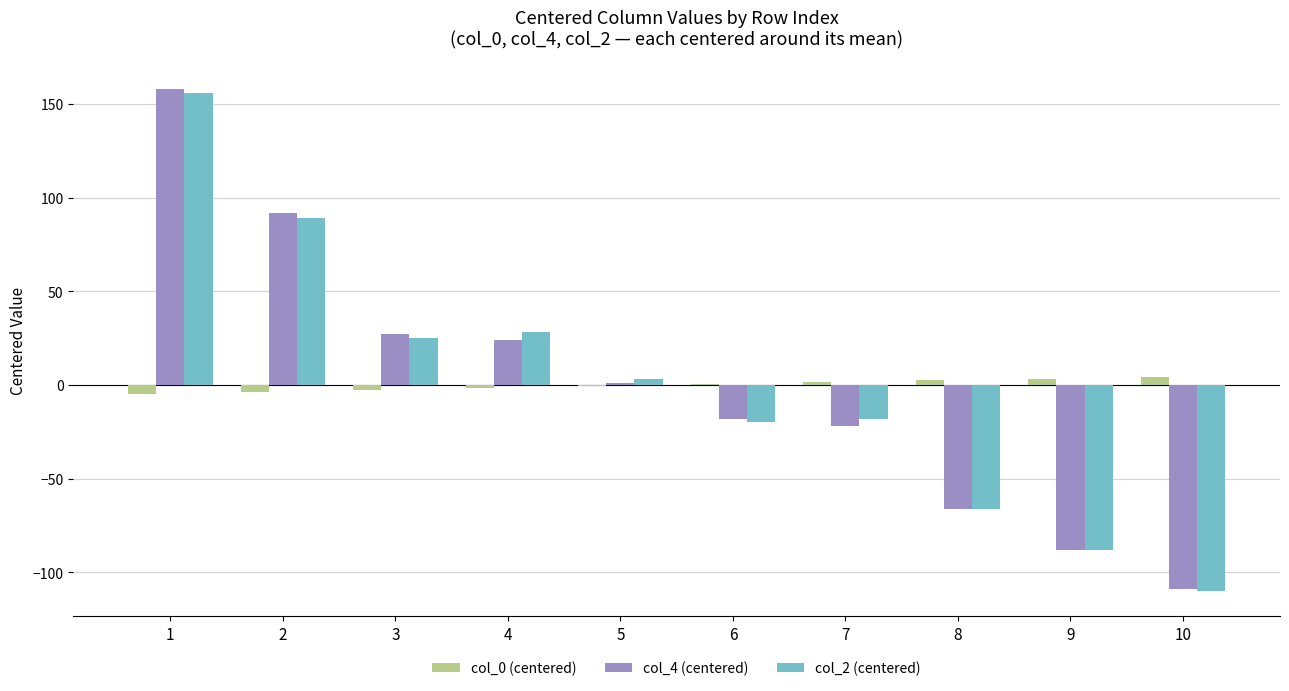

At which label does col_4 (centered) first exceed 1?

1